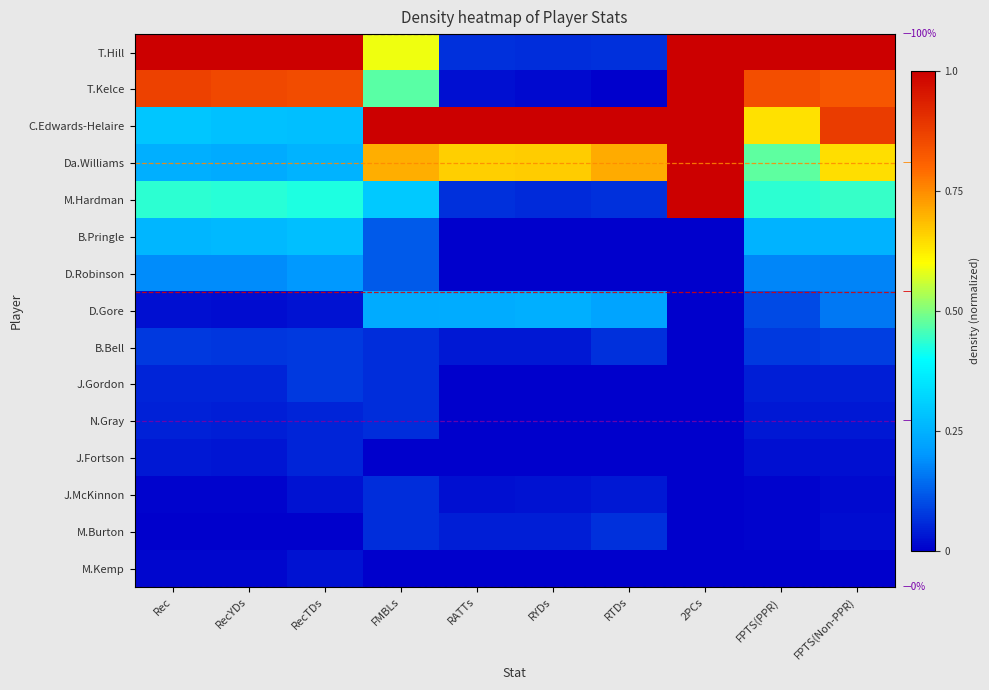

Reading left to right, list all the values displayed in this chart.

row_0: Rec=1.0	RecYDs=1.0	RecTDs=1.0	FMBLs=0.6	RATTs=0.1	RYDs=0.1	RTDs=0.1	2PCs=1.0	FPTS(PPR)=1.0	FPTS(Non-PPR)=1.0
row_1: Rec=0.9	RecYDs=0.9	RecTDs=0.8	FMBLs=0.5	RATTs=0.0	RYDs=0.0	RTDs=0.0	2PCs=1.0	FPTS(PPR)=0.8	FPTS(Non-PPR)=0.8
row_2: Rec=0.3	RecYDs=0.3	RecTDs=0.3	FMBLs=1.0	RATTs=1.0	RYDs=1.0	RTDs=1.0	2PCs=1.0	FPTS(PPR)=0.6	FPTS(Non-PPR)=0.9
row_3: Rec=0.2	RecYDs=0.2	RecTDs=0.2	FMBLs=0.7	RATTs=0.7	RYDs=0.7	RTDs=0.7	2PCs=1.0	FPTS(PPR)=0.5	FPTS(Non-PPR)=0.6
row_4: Rec=0.4	RecYDs=0.4	RecTDs=0.4	FMBLs=0.3	RATTs=0.1	RYDs=0.1	RTDs=0.1	2PCs=1.0	FPTS(PPR)=0.4	FPTS(Non-PPR)=0.4
row_5: Rec=0.3	RecYDs=0.3	RecTDs=0.3	FMBLs=0.1	RATTs=0.0	RYDs=0.0	RTDs=0.0	2PCs=0.0	FPTS(PPR)=0.3	FPTS(Non-PPR)=0.3
row_6: Rec=0.2	RecYDs=0.2	RecTDs=0.2	FMBLs=0.1	RATTs=0.0	RYDs=0.0	RTDs=0.0	2PCs=0.0	FPTS(PPR)=0.2	FPTS(Non-PPR)=0.2
row_7: Rec=0.0	RecYDs=0.0	RecTDs=0.0	FMBLs=0.2	RATTs=0.2	RYDs=0.2	RTDs=0.2	2PCs=0.0	FPTS(PPR)=0.1	FPTS(Non-PPR)=0.2
row_8: Rec=0.1	RecYDs=0.1	RecTDs=0.1	FMBLs=0.1	RATTs=0.0	RYDs=0.0	RTDs=0.1	2PCs=0.0	FPTS(PPR)=0.1	FPTS(Non-PPR)=0.1
row_9: Rec=0.0	RecYDs=0.0	RecTDs=0.1	FMBLs=0.1	RATTs=0.0	RYDs=0.0	RTDs=0.0	2PCs=0.0	FPTS(PPR)=0.0	FPTS(Non-PPR)=0.0
row_10: Rec=0.0	RecYDs=0.0	RecTDs=0.0	FMBLs=0.1	RATTs=0.0	RYDs=0.0	RTDs=0.0	2PCs=0.0	FPTS(PPR)=0.0	FPTS(Non-PPR)=0.0
row_11: Rec=0.0	RecYDs=0.0	RecTDs=0.0	FMBLs=0.0	RATTs=0.0	RYDs=0.0	RTDs=0.0	2PCs=0.0	FPTS(PPR)=0.0	FPTS(Non-PPR)=0.0
row_12: Rec=0.0	RecYDs=0.0	RecTDs=0.0	FMBLs=0.1	RATTs=0.0	RYDs=0.0	RTDs=0.0	2PCs=0.0	FPTS(PPR)=0.0	FPTS(Non-PPR)=0.0
row_13: Rec=0.0	RecYDs=0.0	RecTDs=0.0	FMBLs=0.1	RATTs=0.0	RYDs=0.0	RTDs=0.1	2PCs=0.0	FPTS(PPR)=0.0	FPTS(Non-PPR)=0.0
row_14: Rec=0.0	RecYDs=0.0	RecTDs=0.0	FMBLs=0.0	RATTs=0.0	RYDs=0.0	RTDs=0.0	2PCs=0.0	FPTS(PPR)=0.0	FPTS(Non-PPR)=0.0